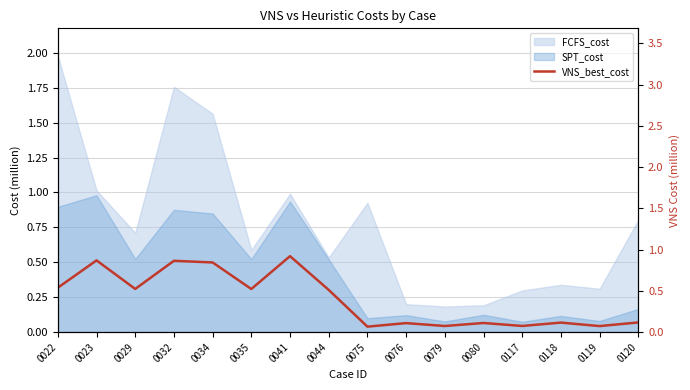

What is the change in value from 0041 to 0044?

-0.4